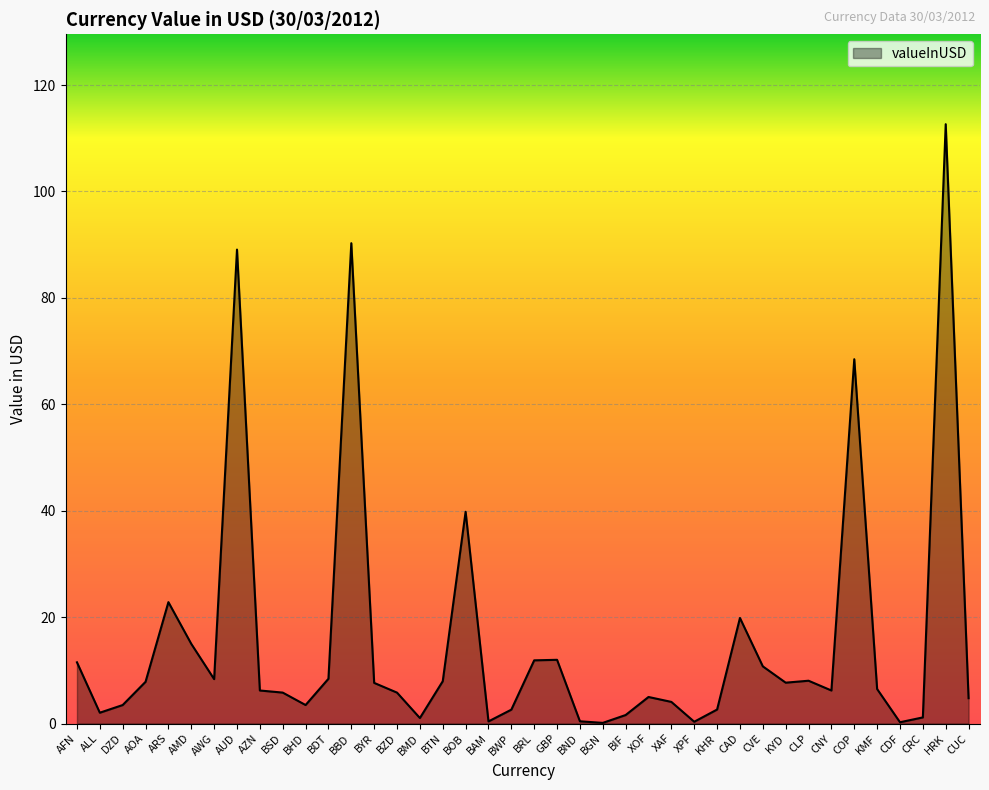

Where does the data first go above 6?

AFN